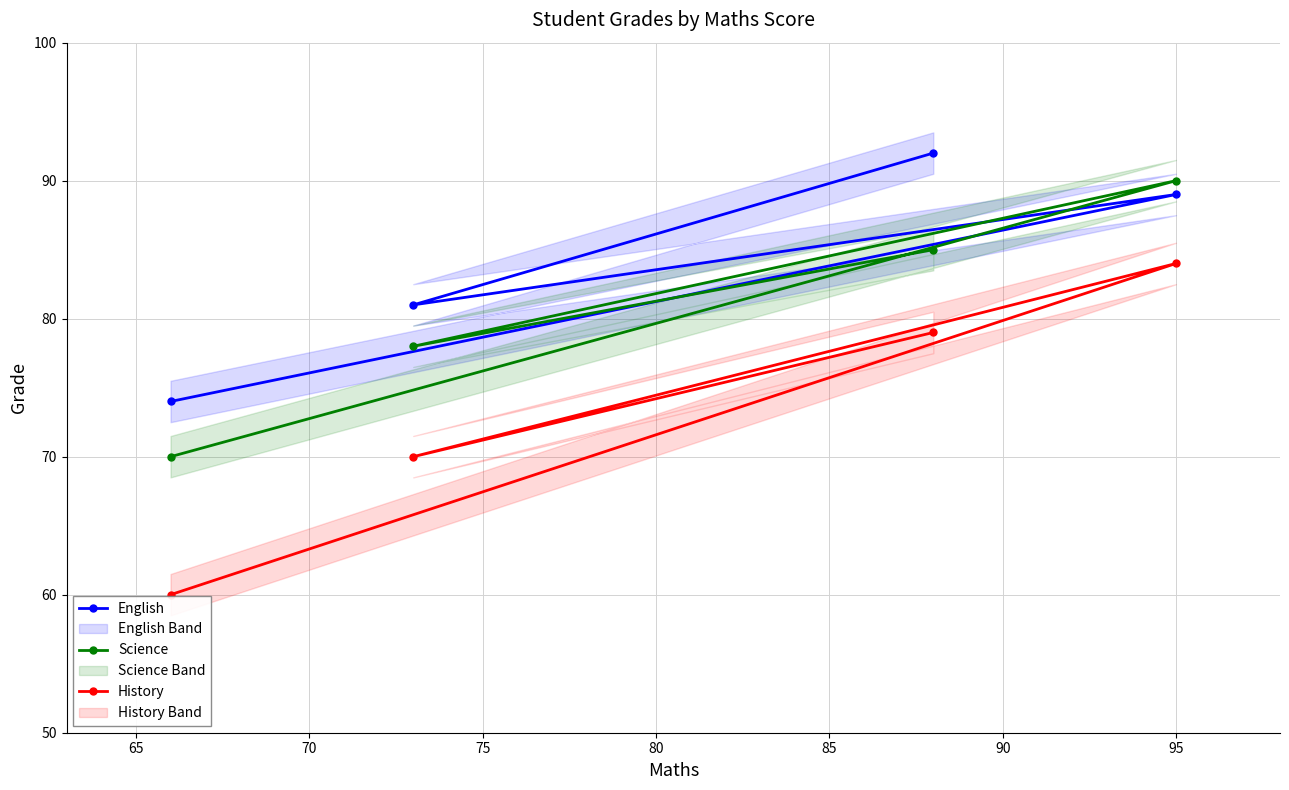

How many data points in English are less than 89?

2